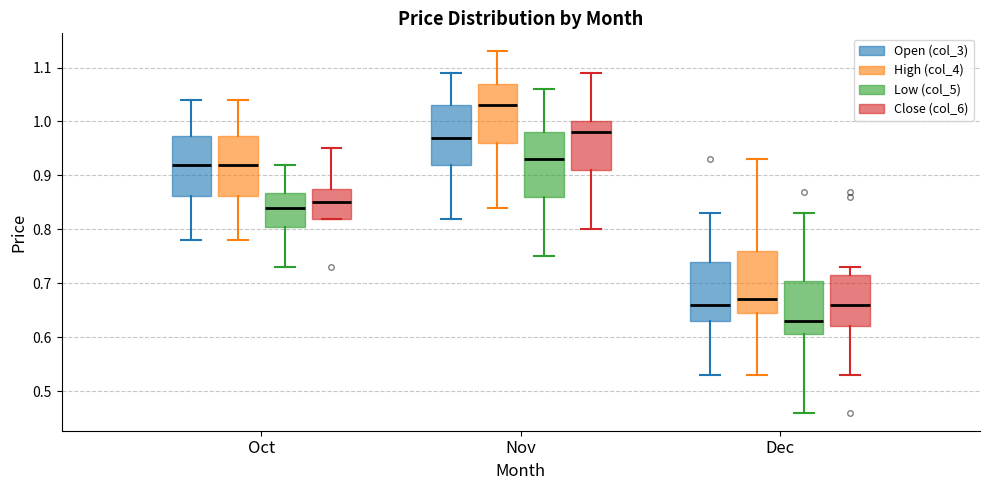

Where does the upper whisker of the box for Oct (Low (col_5)) end on the y-axis? The values are not printed on the chart, so give them approximately, as read against the axis.

0.92